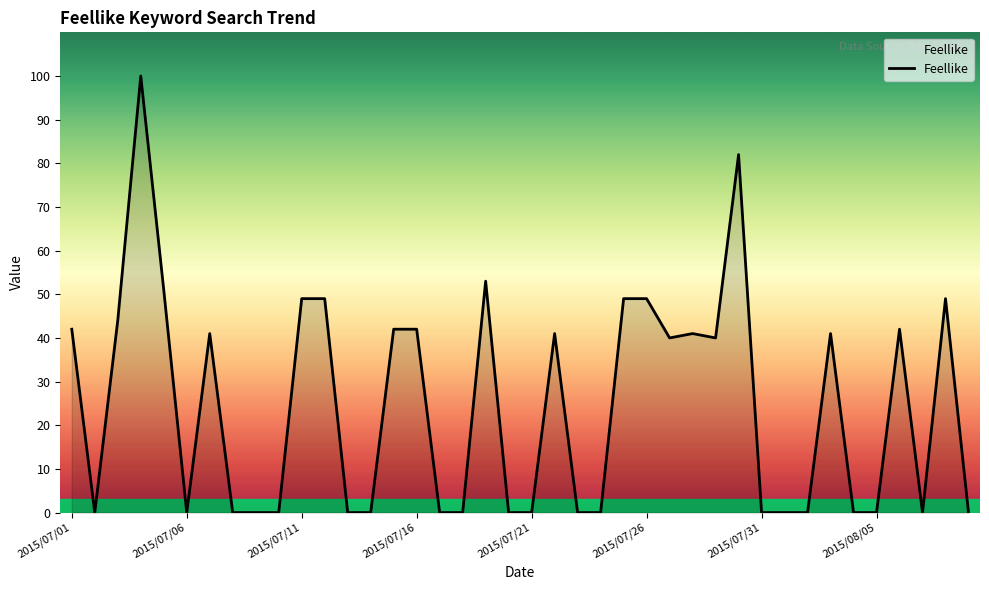

What is the difference between the maximum and minimum values?

100